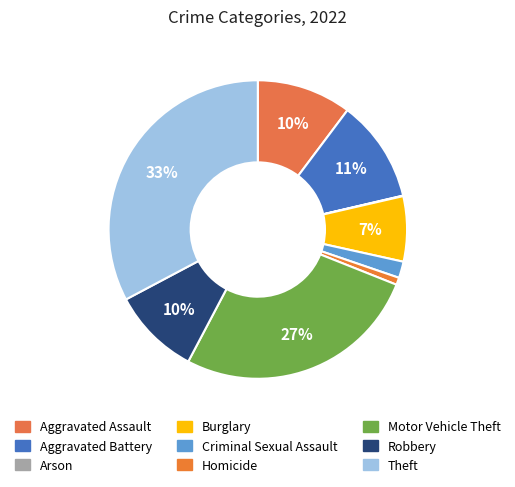

Rank the categories by value from lowest to highest.

Arson, Homicide, Criminal Sexual Assault, Burglary, Robbery, Aggravated Assault, Aggravated Battery, Motor Vehicle Theft, Theft